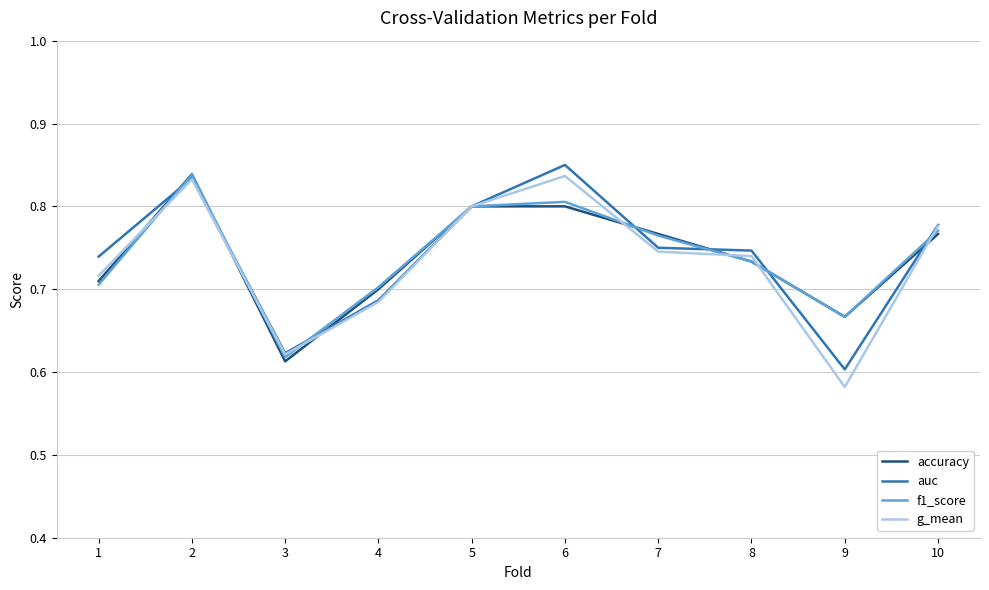

True or false: accuracy has a value of 0.7 at 4.

True